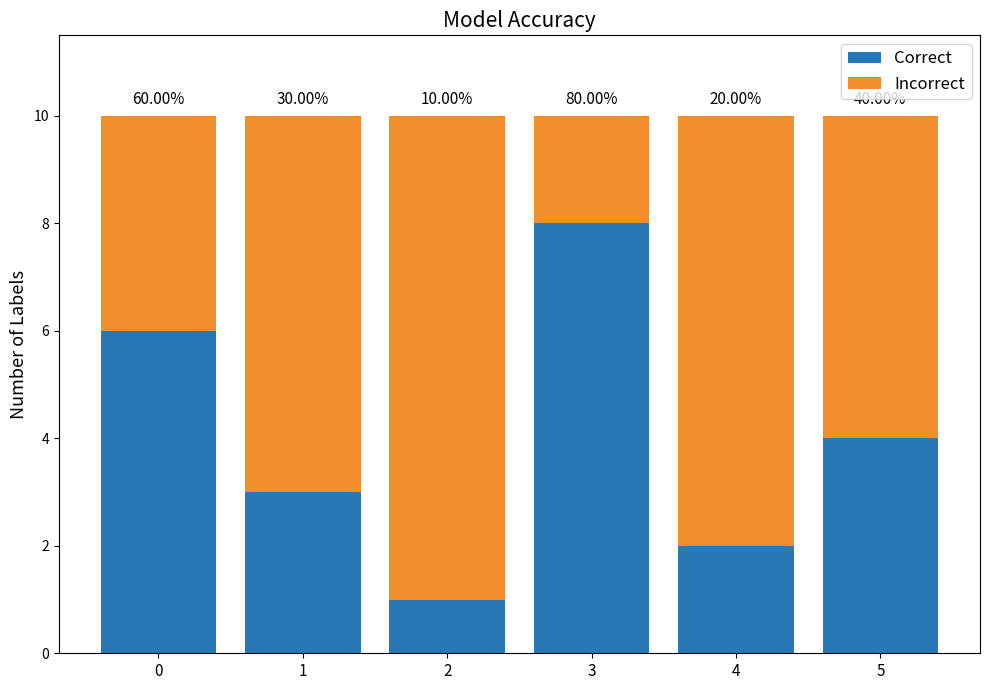

How many bars are there in total?

6